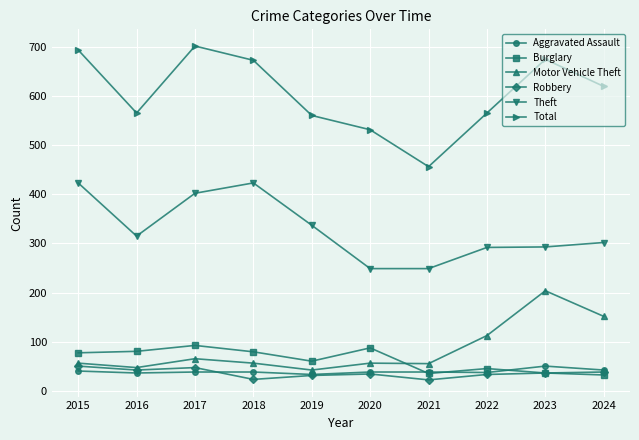

What is the maximum value for Robbery?

51